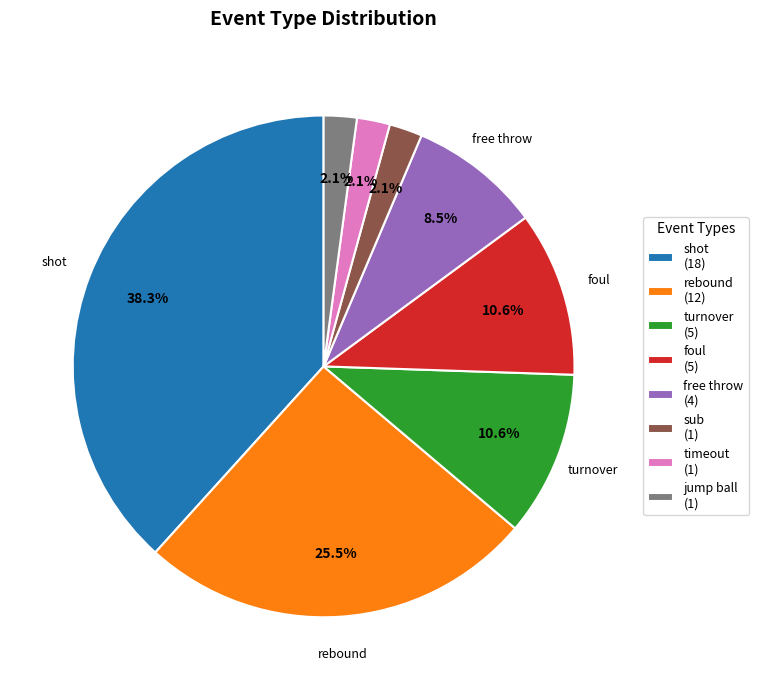

Is there a majority slice in this chart?

No